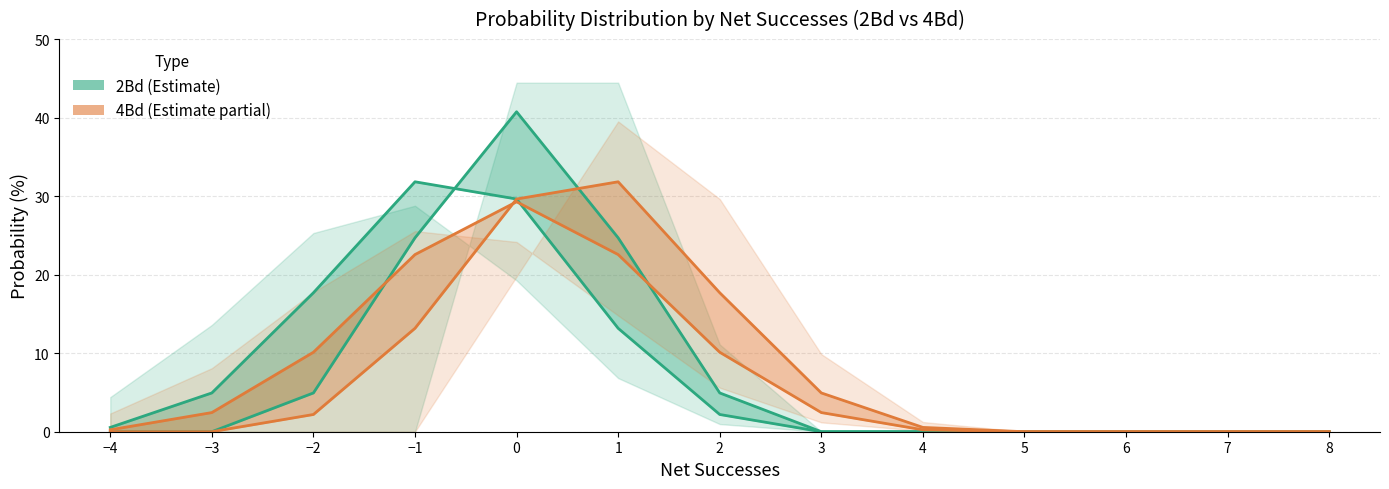

The 2Bd 4Rd series shows 4.3 at −2. True or false?

False